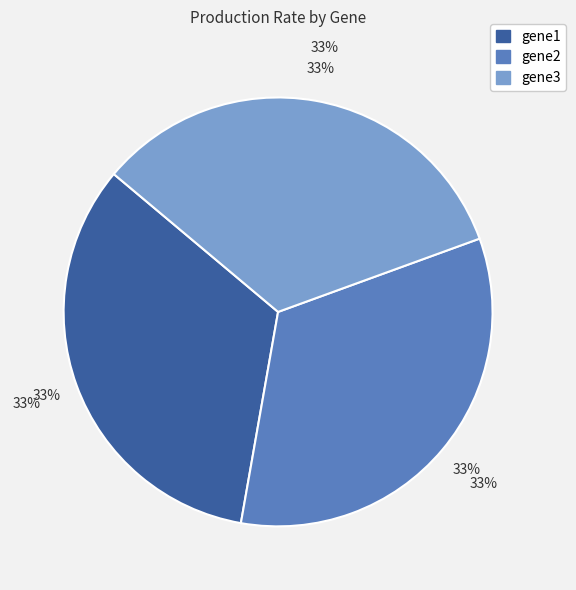

To the nearest percent, what is the average slice percentage?

33%